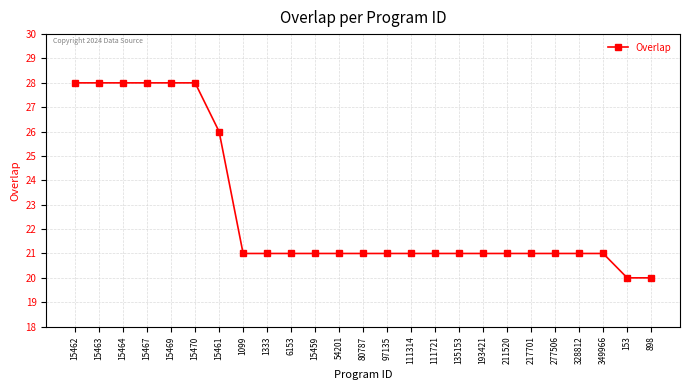

Is it true that the value at 1099 is 12?

False